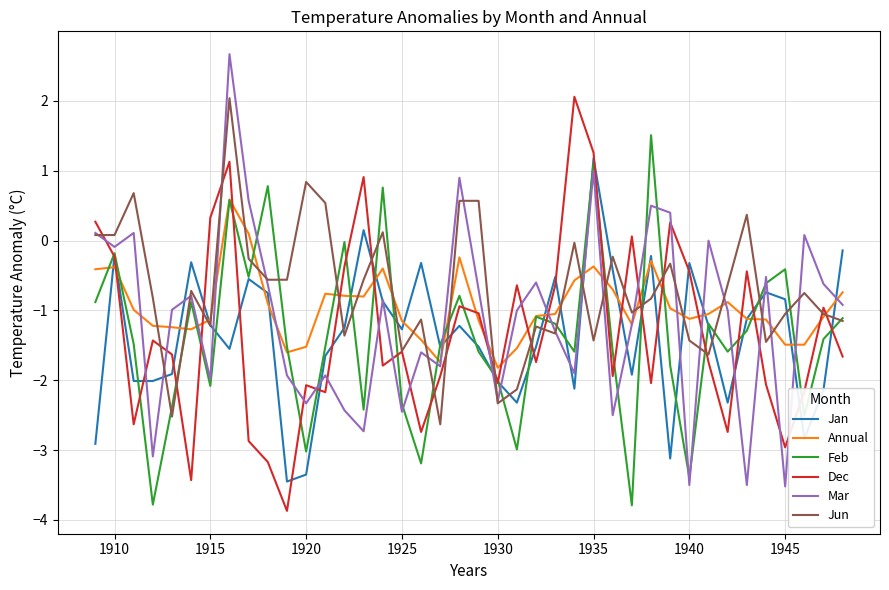

After their last crossing, which series has the higher values: Feb or Mar?

Mar